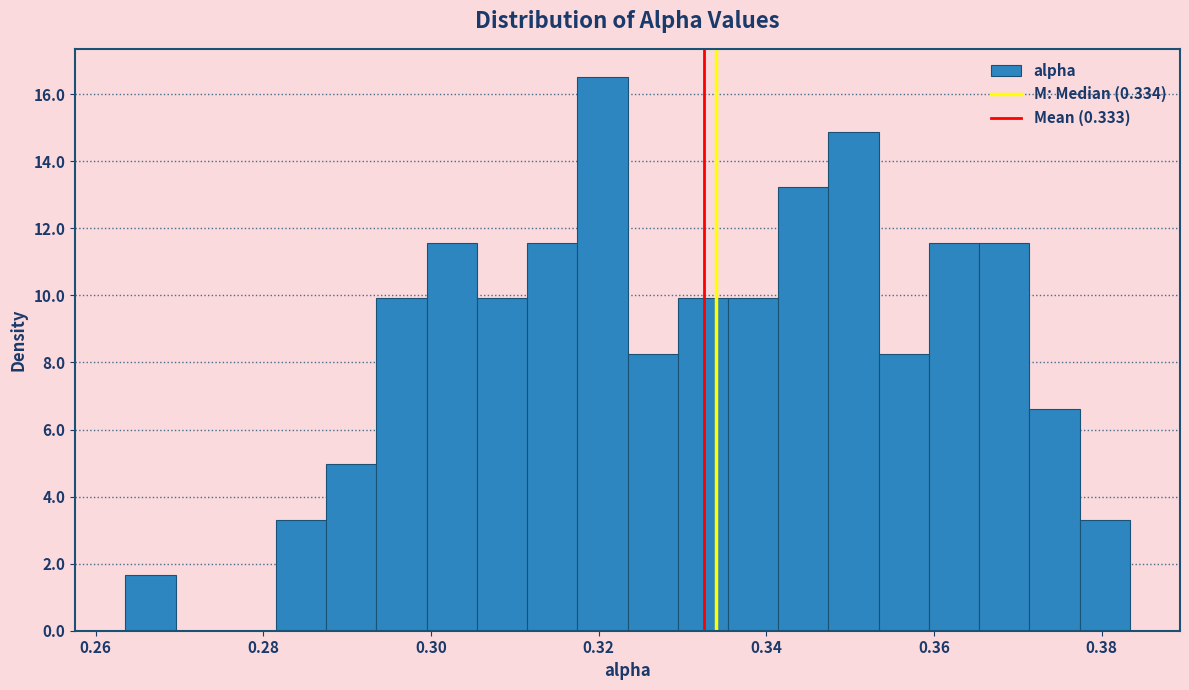

Around what value on the x-axis is the tallest bar? Give the approximate position of its centre, as read against the axis.

0.320